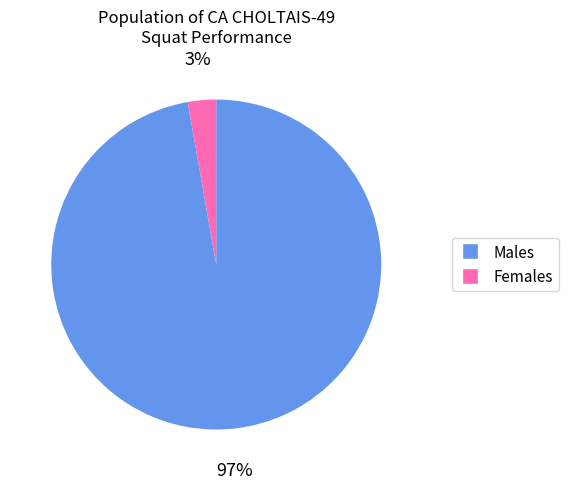

Is there any slice that represents more than half of the pie?

Yes